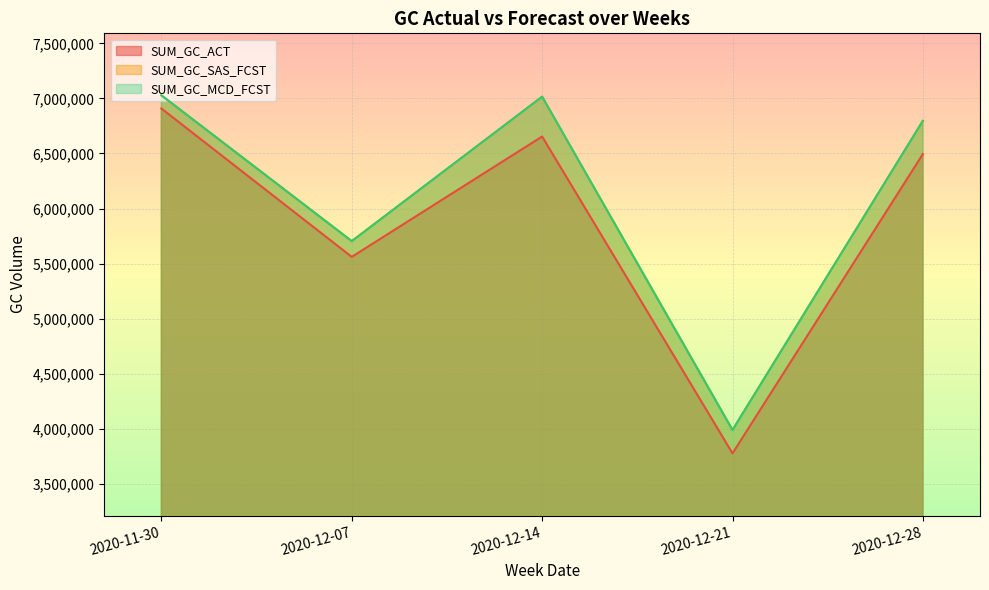

At how many categories does at least one series exceed 4819361?

4